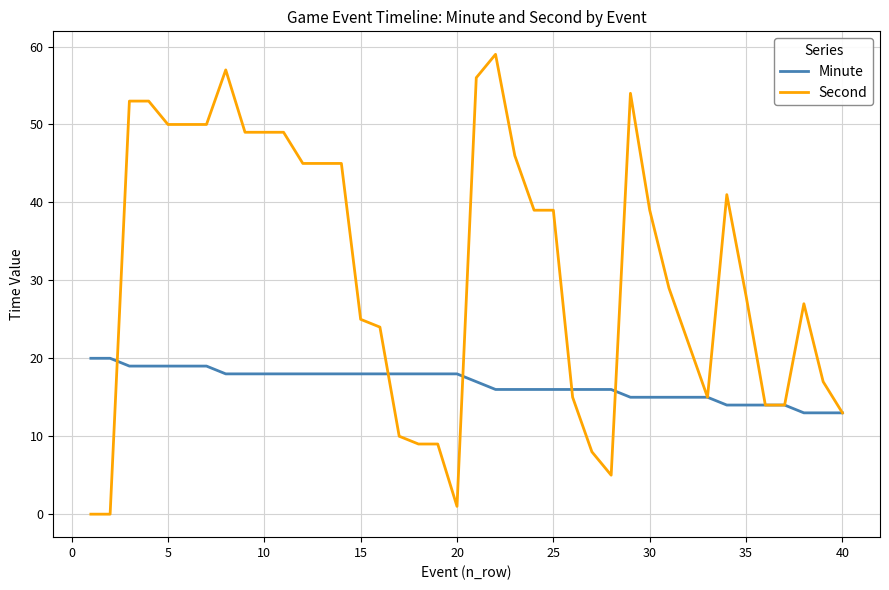

Which series has the largest total across all categories?

Second